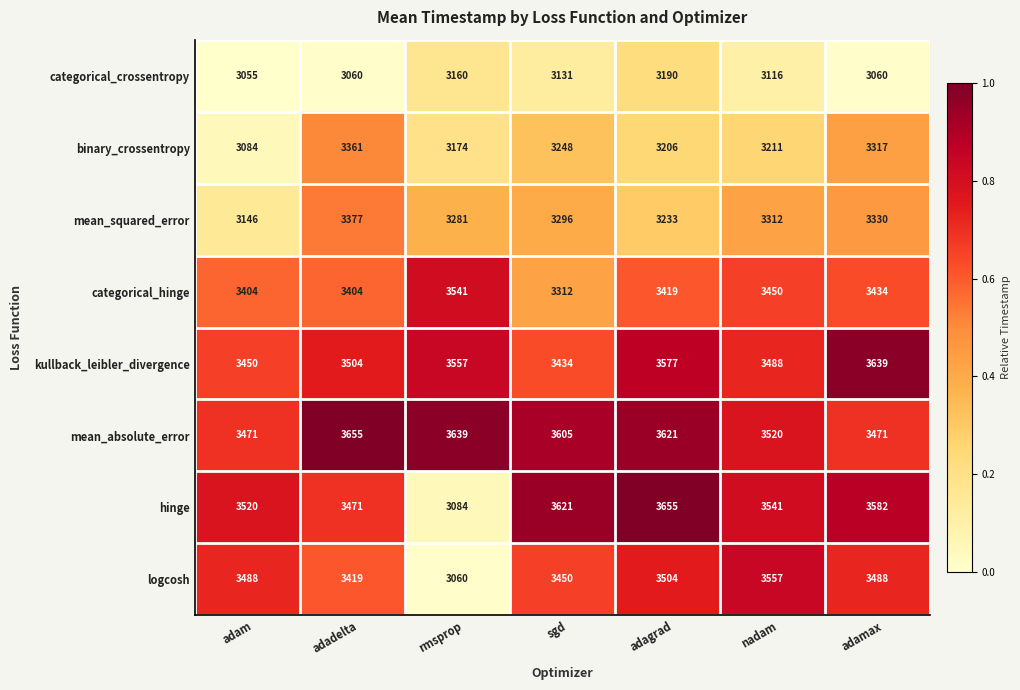

Which series has the largest total across all categories?

mean_absolute_error